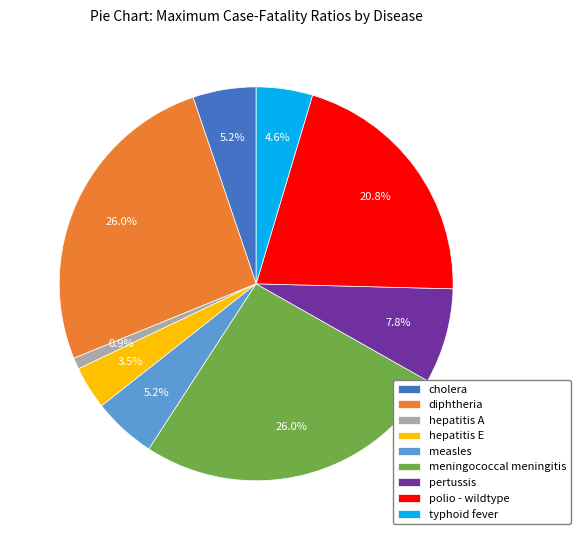

Between typhoid fever and pertussis, which is larger?

pertussis